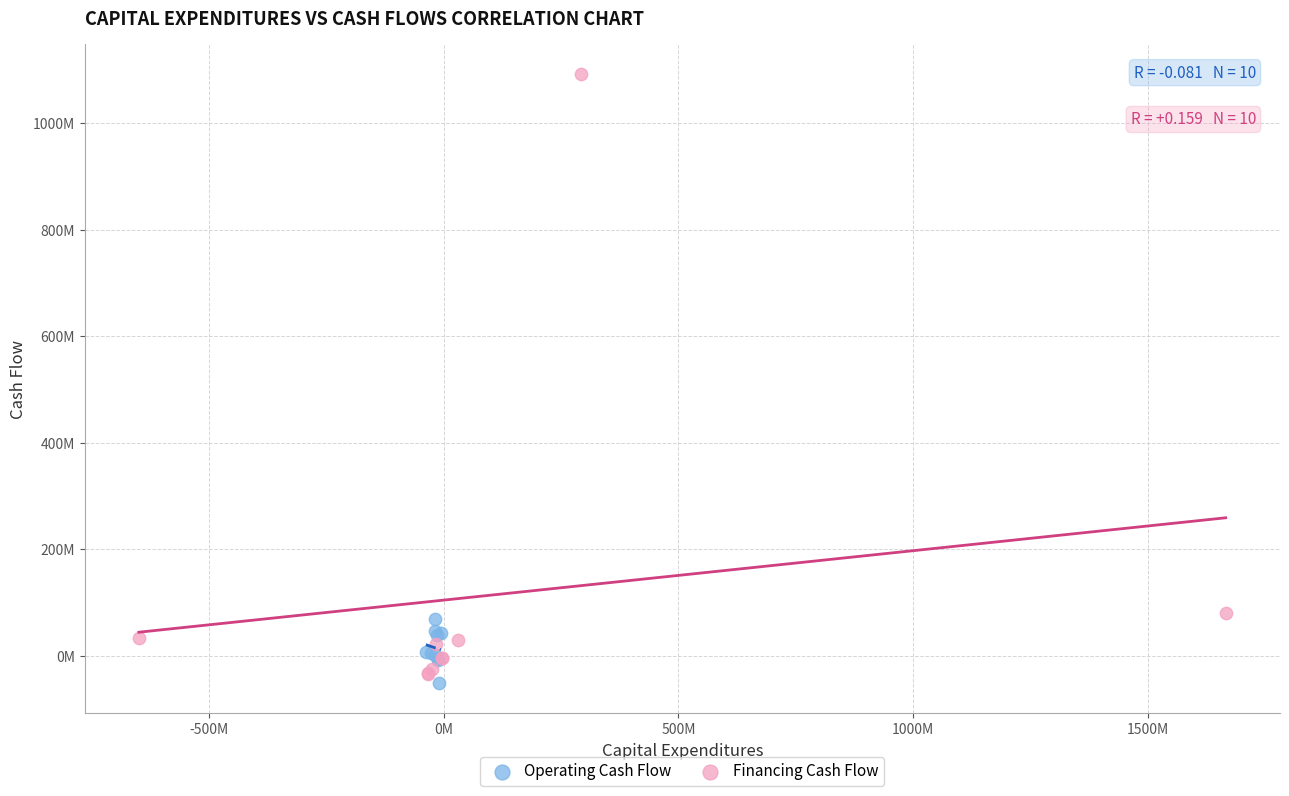

Which series contains the lowest Y value?

Operating Cash Flow